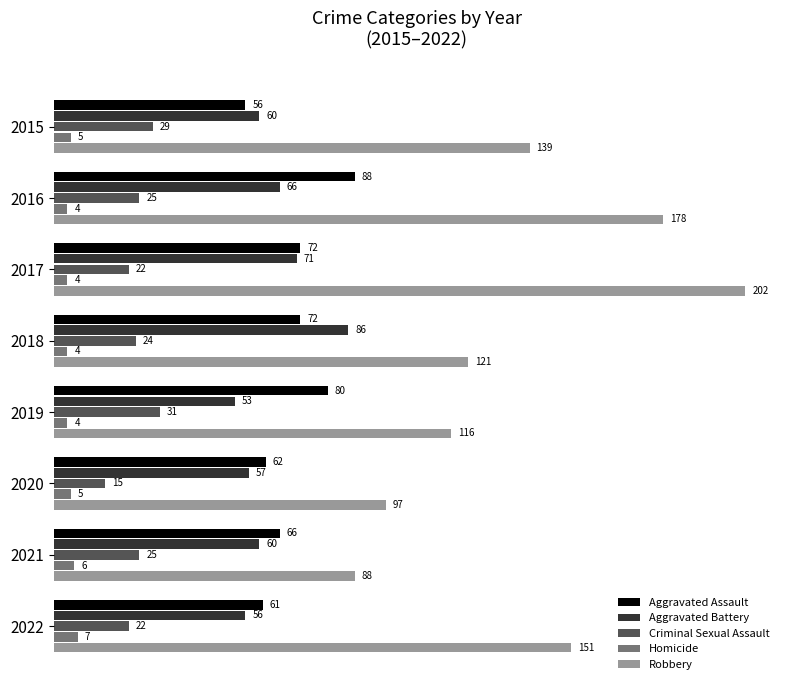

What is the difference between the maximum and minimum values in the Aggravated Battery series?

33